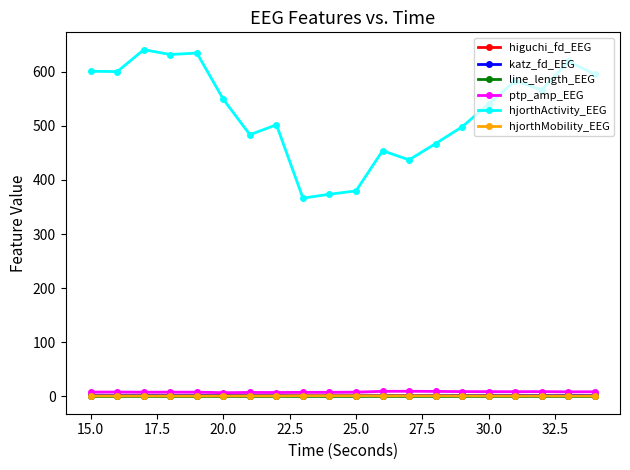

What is the difference between the maximum and minimum values in the hjorthActivity_EEG series?

274.3